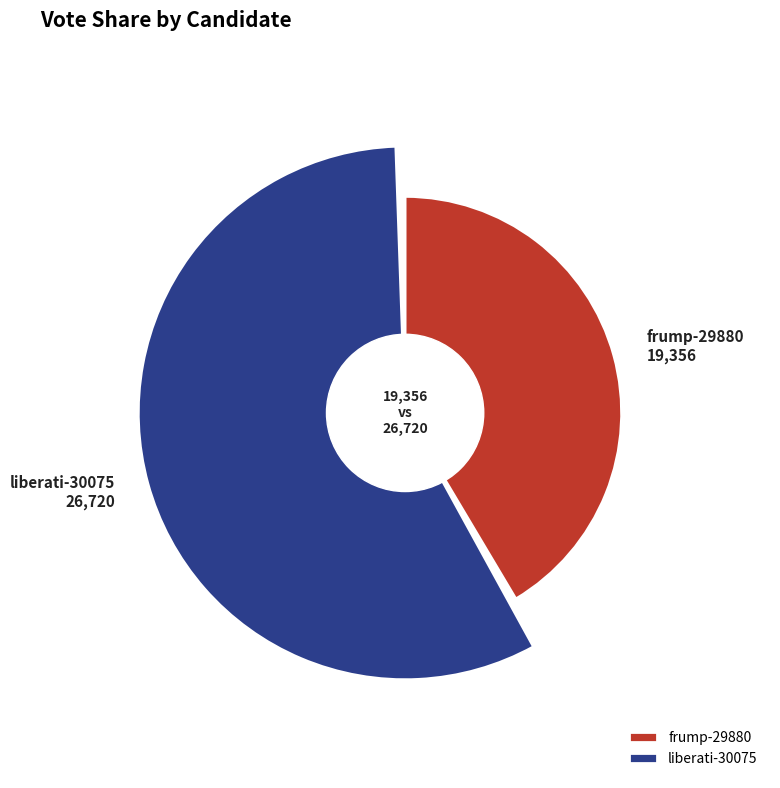

Between frump-29880 and liberati-30075, which is larger?

liberati-30075